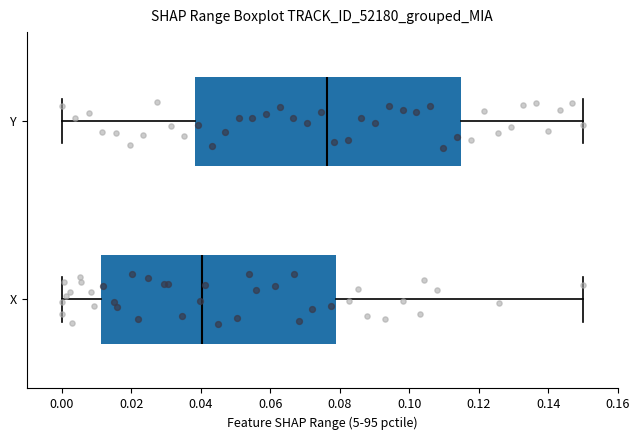

Which box is the widest, from its left edge to its right edge?

Y